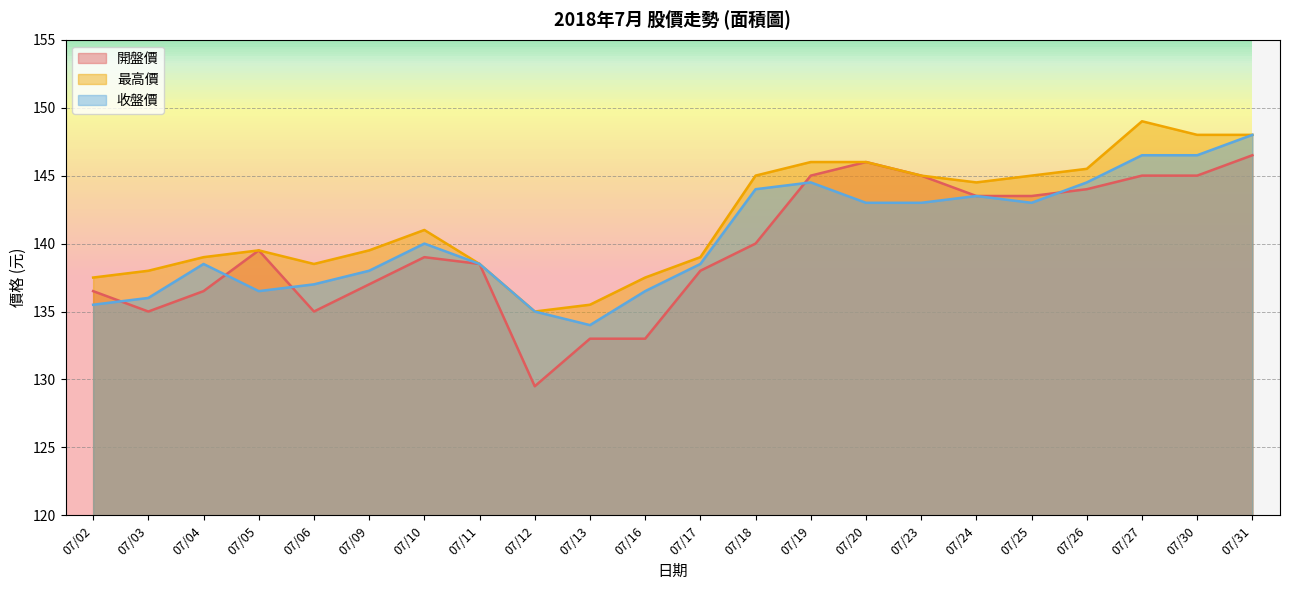

Does the chart have visible grid lines?

Yes